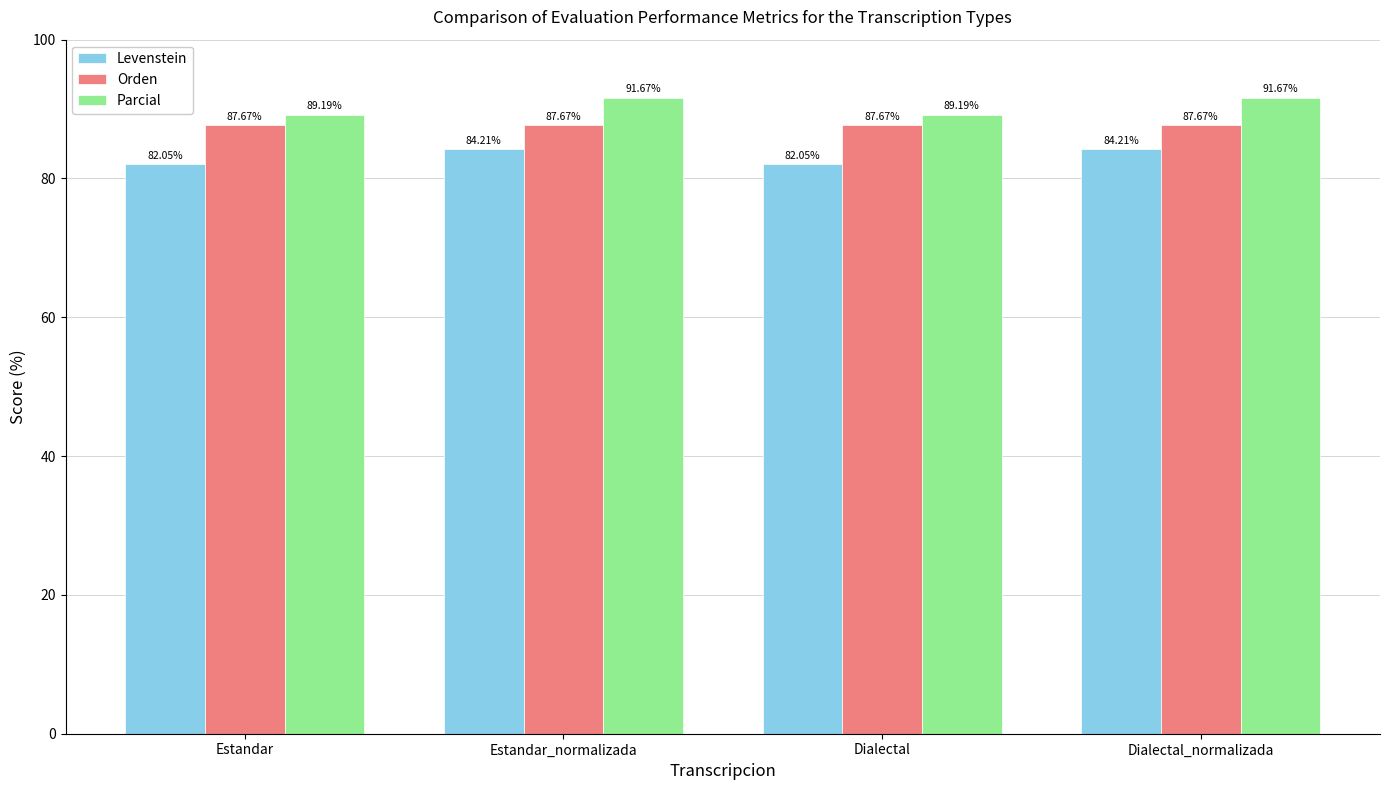

What is the spread (max minus min) of values at Estandar_normalizada?

7.5